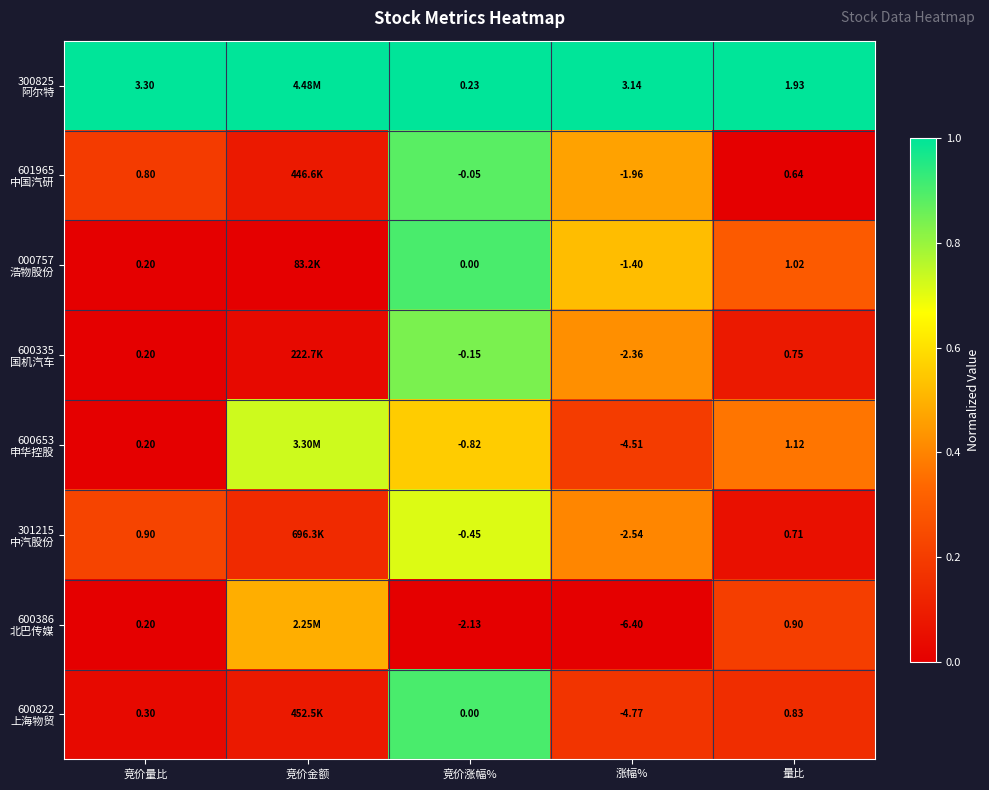

What is the difference between the maximum and minimum values in the 600386 北巴传媒 series?

0.5